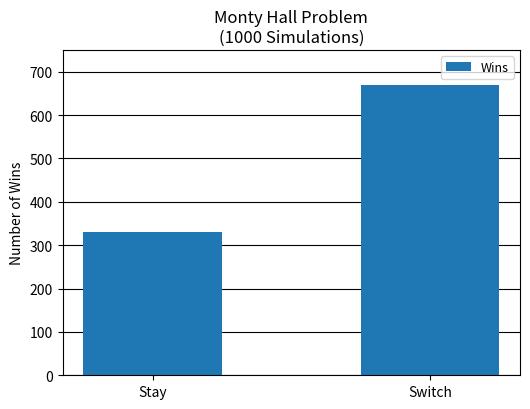

Does the chart contain stacked bars?

No